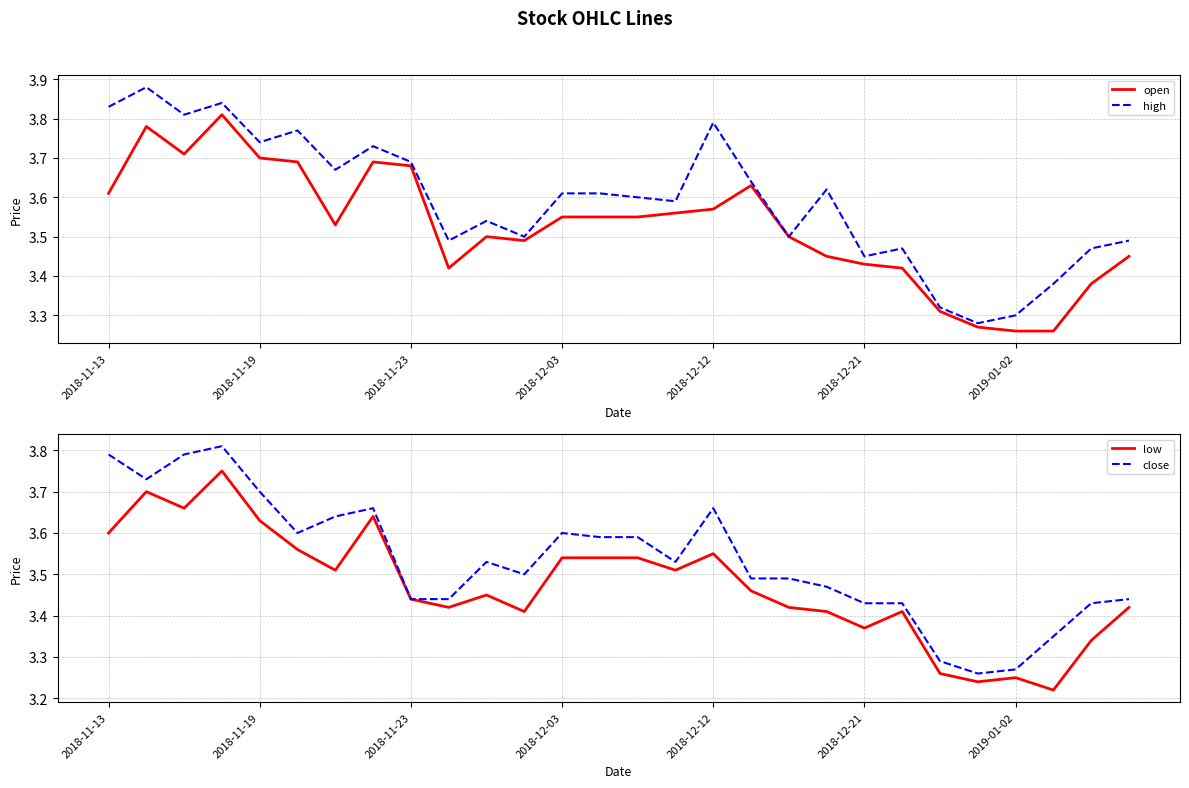

What is the sum of all close values?

99.0